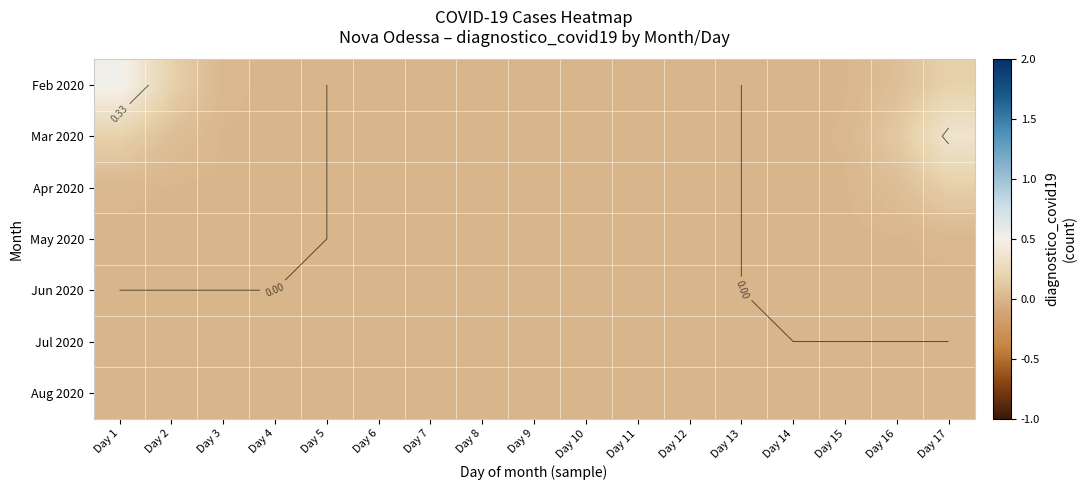

The value of Aug 2020 at Day 4 is 0.0. True or false?

True